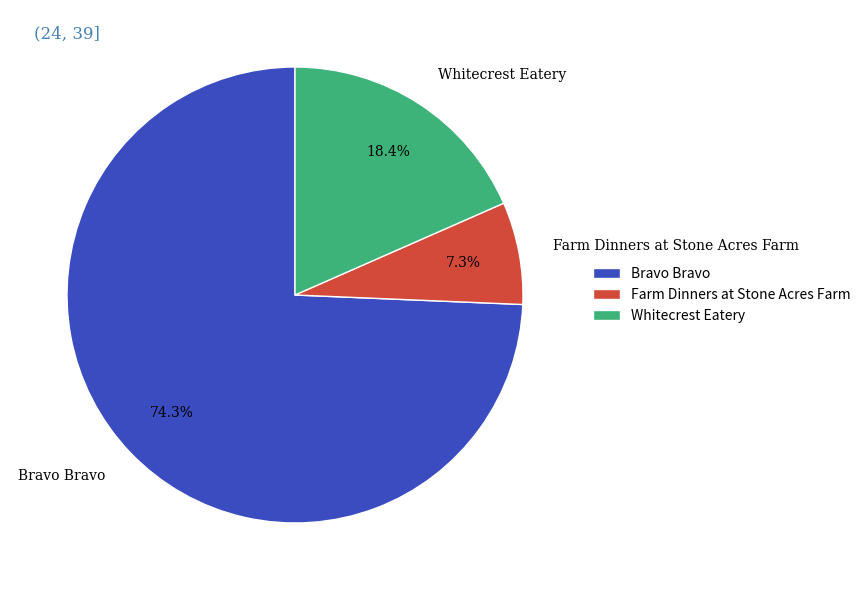

Rank the categories by value from lowest to highest.

Farm Dinners at Stone Acres Farm, Whitecrest Eatery, Bravo Bravo